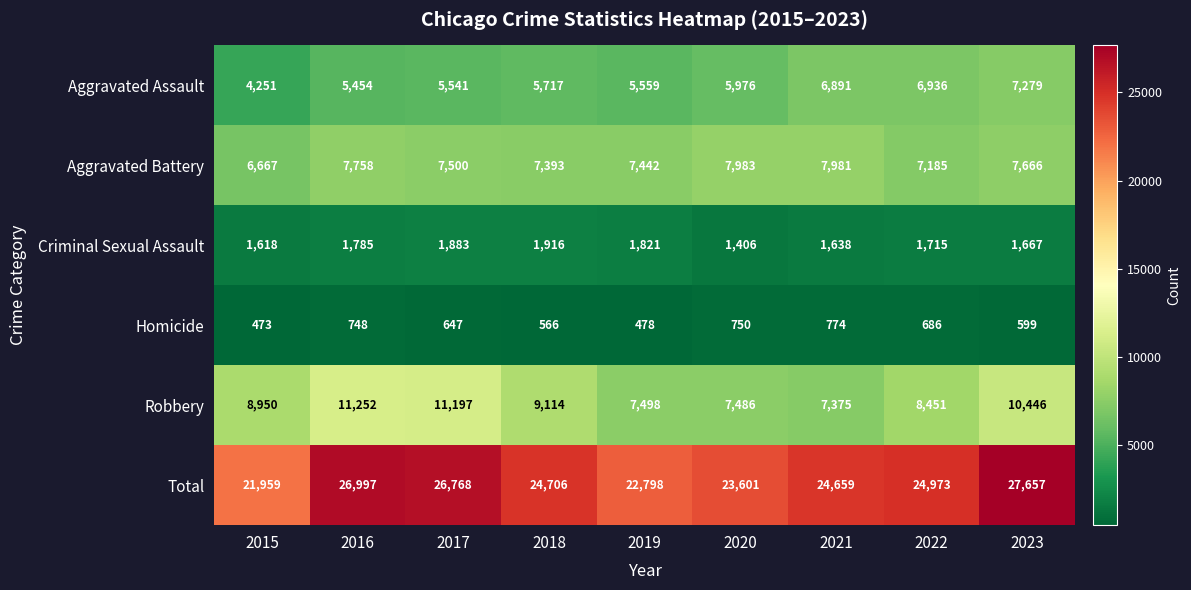

What is the minimum value shown in the chart?

473